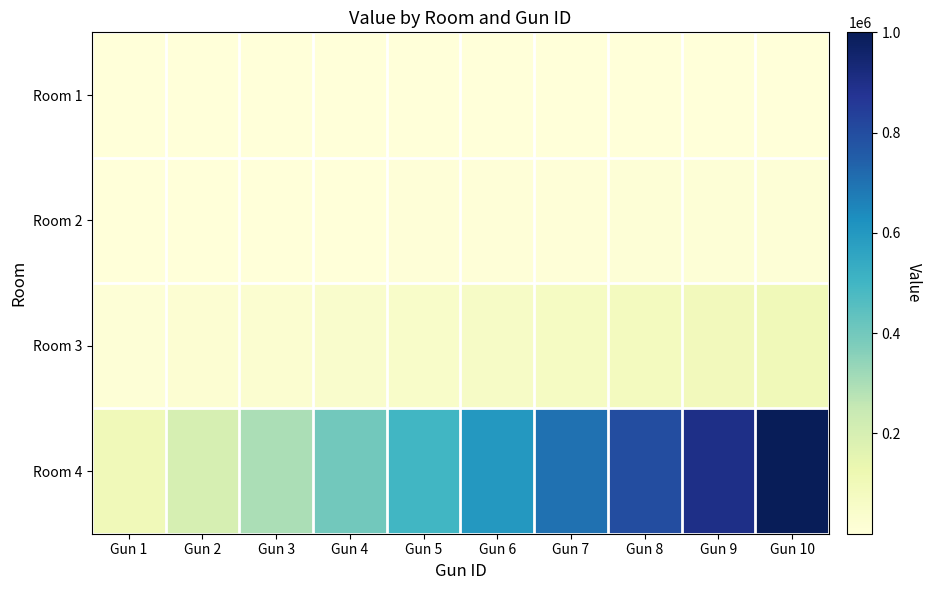

Reading right to left, transcribe all the data shown in this chart.

Room 1: Gun 10=1000	Gun 9=900	Gun 8=800	Gun 7=700	Gun 6=600	Gun 5=500	Gun 4=400	Gun 3=300	Gun 2=200	Gun 1=100
Room 2: Gun 10=10000	Gun 9=9000	Gun 8=8000	Gun 7=7000	Gun 6=6000	Gun 5=5000	Gun 4=4000	Gun 3=3000	Gun 2=2000	Gun 1=1000
Room 3: Gun 10=100000	Gun 9=90000	Gun 8=80000	Gun 7=70000	Gun 6=60000	Gun 5=50000	Gun 4=40000	Gun 3=30000	Gun 2=20000	Gun 1=10000
Room 4: Gun 10=1000000	Gun 9=900000	Gun 8=800000	Gun 7=700000	Gun 6=600000	Gun 5=500000	Gun 4=400000	Gun 3=300000	Gun 2=200000	Gun 1=100000